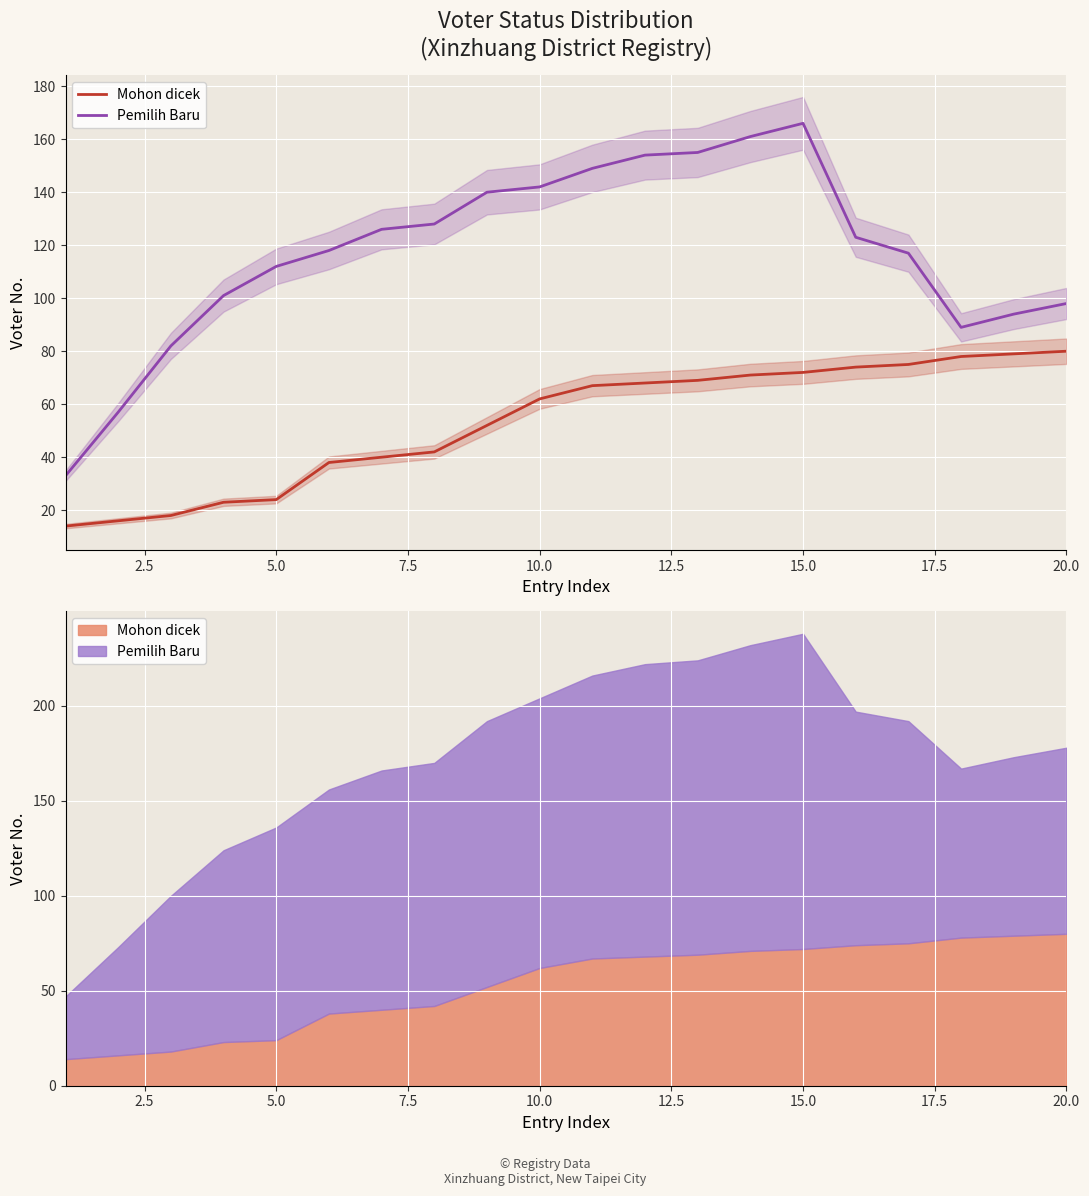

True or false: Mohon dicek and Pemilih Baru intersect in this chart.

False